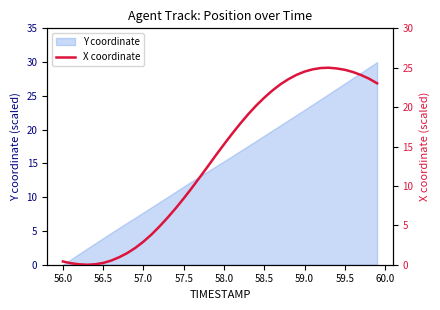

True or false: Y coordinate has a value of 3.9 at 56.5.

True